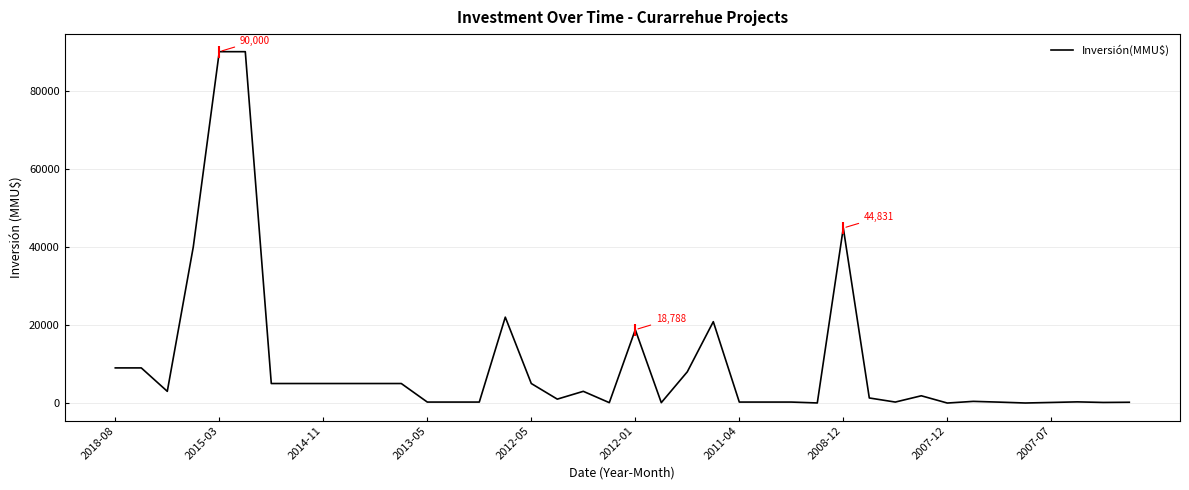

What is the greatest value displayed?

90000